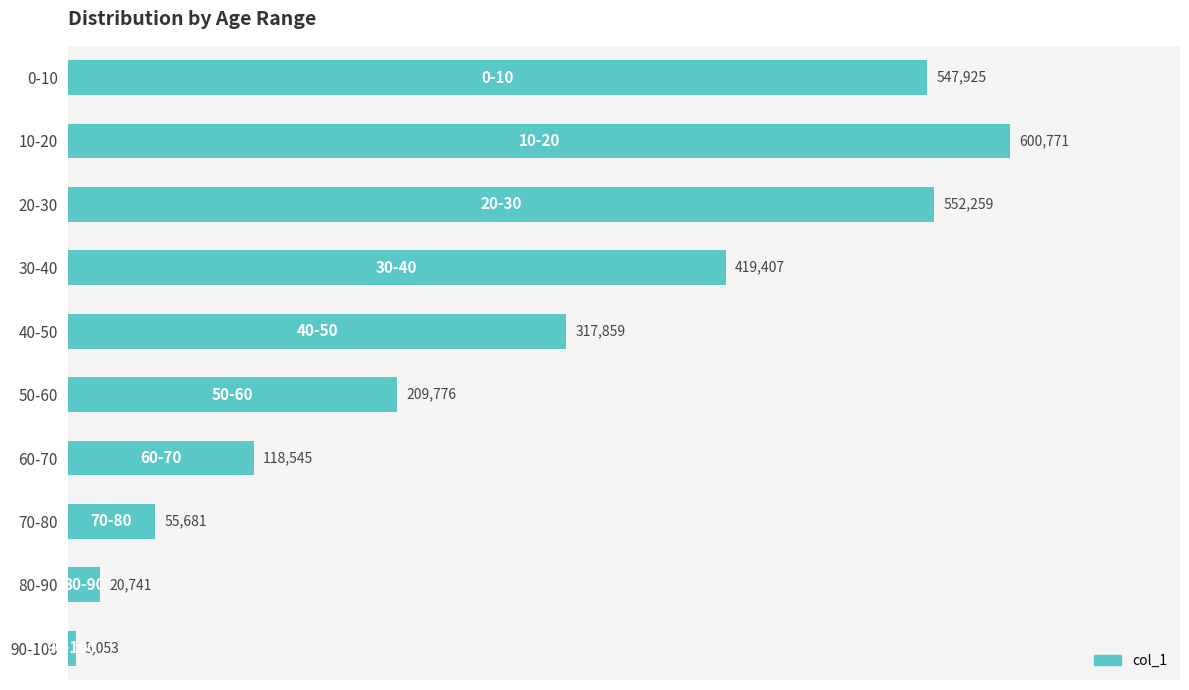

Reading bottom to top, list all the values displayed in this chart.

90-100=5053	80-90=20741	70-80=55681	60-70=118545	50-60=209776	40-50=317859	30-40=419407	20-30=552259	10-20=600771	0-10=547925